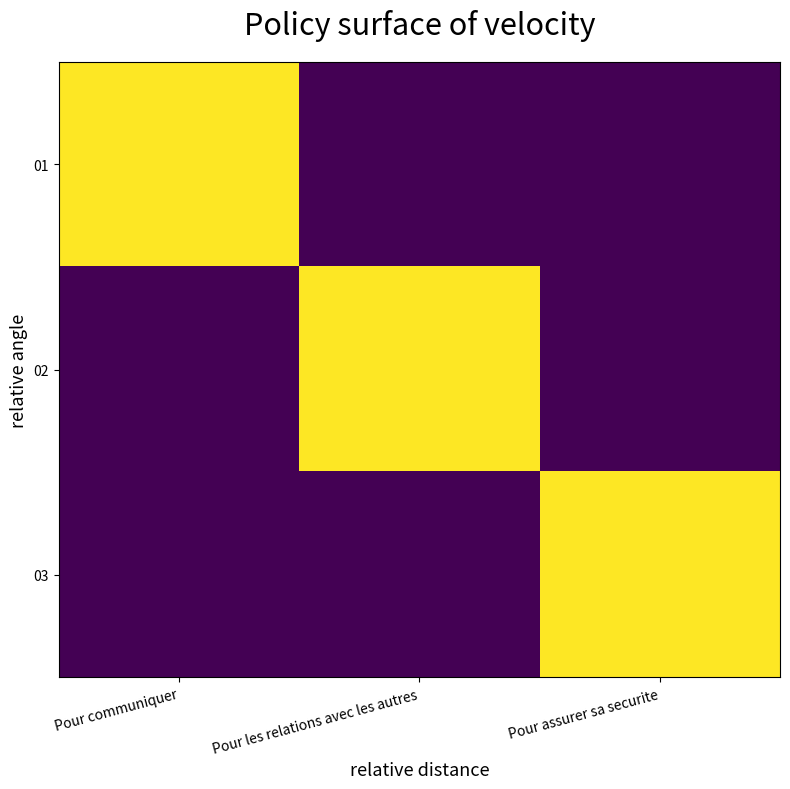

Reading right to left, what are all the values shown in this chart?

01: Pour assurer sa securite=0	Pour les relations avec les autres=0	Pour communiquer=1
02: Pour assurer sa securite=0	Pour les relations avec les autres=1	Pour communiquer=0
03: Pour assurer sa securite=1	Pour les relations avec les autres=0	Pour communiquer=0